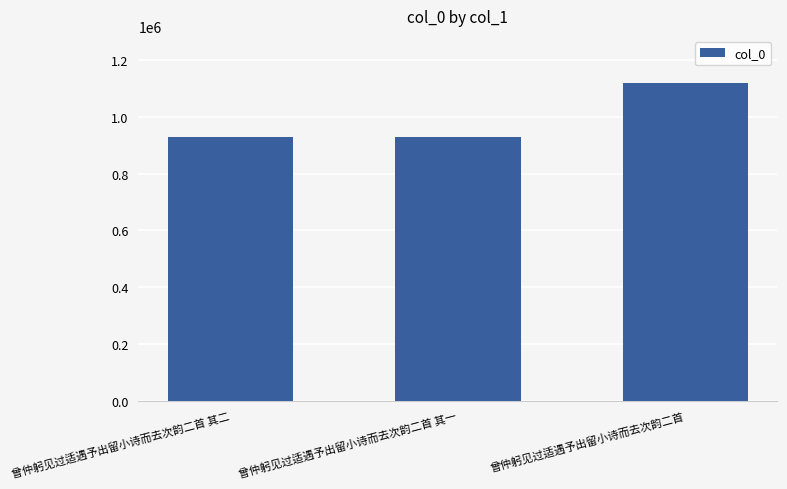

What is the smallest value displayed?

930026